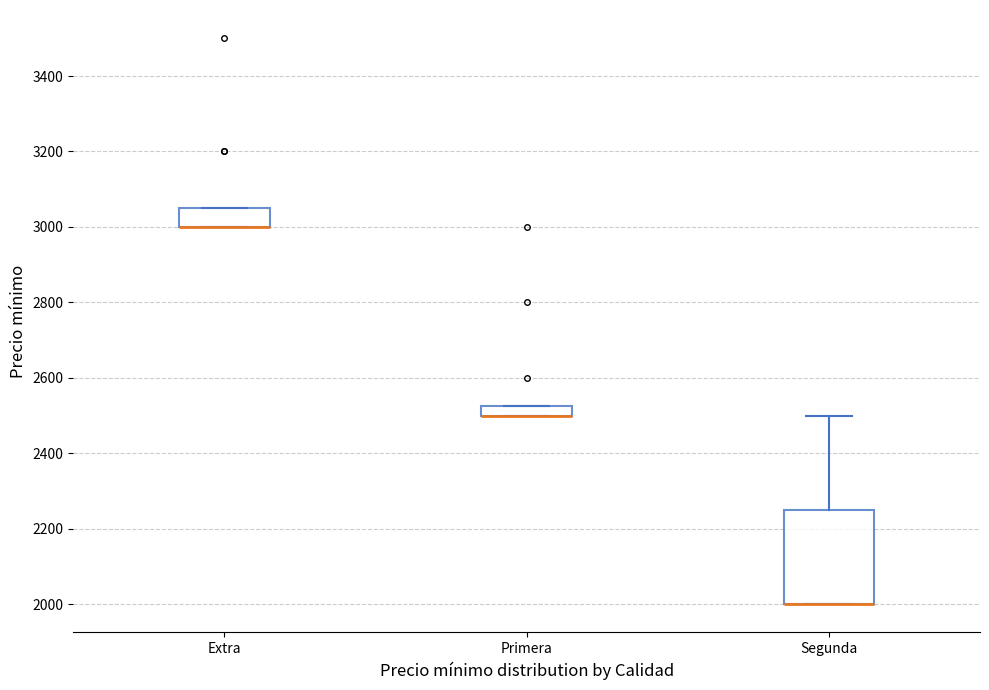

Where is the lower edge of the box for Extra on the y-axis? The values are not printed on the chart, so give them approximately, as read against the axis.

3000